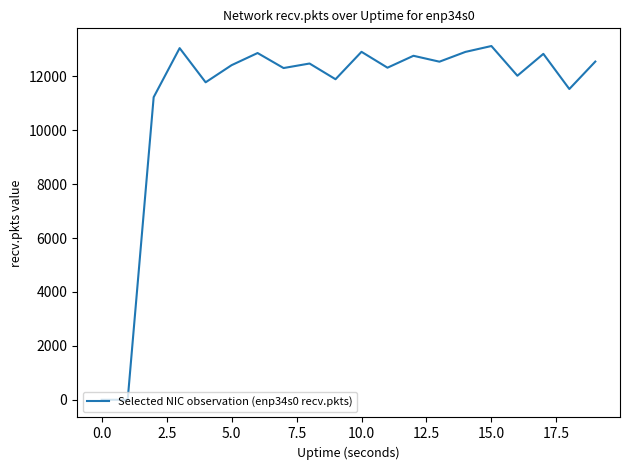

What is the difference between the maximum and minimum values?

13122